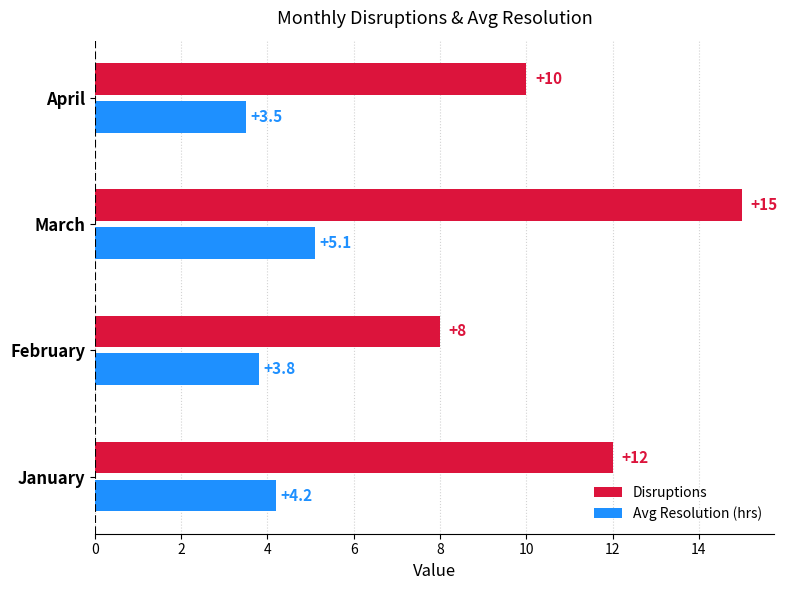

What is the difference between the maximum and second lowest values in the Avg Resolution (hrs) series?

1.3